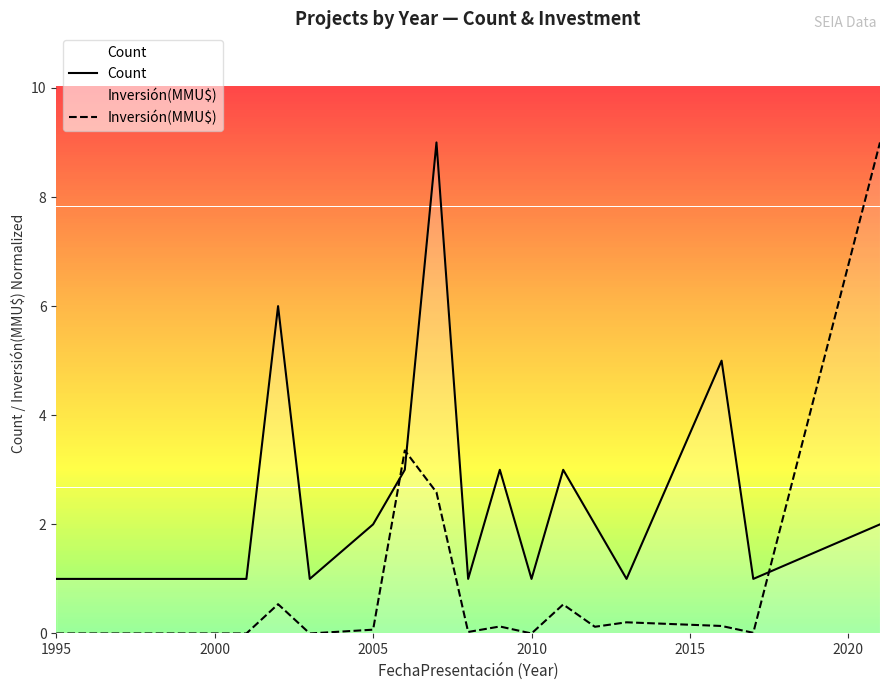

Which series has the largest range (max minus min)?

Inversión(MMU$)